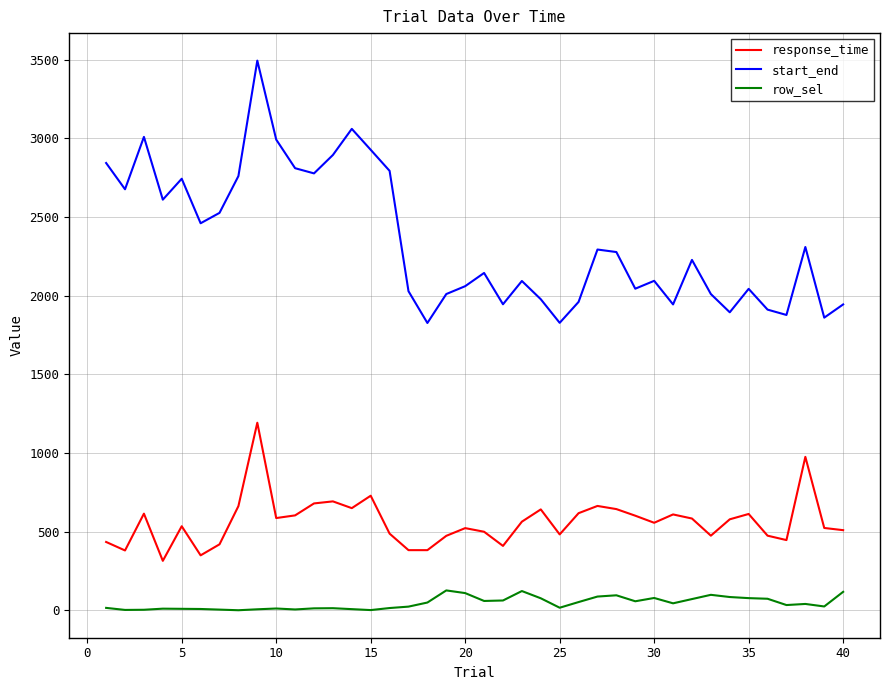

List the series in order of their peak value, highest first.

start_end, response_time, row_sel